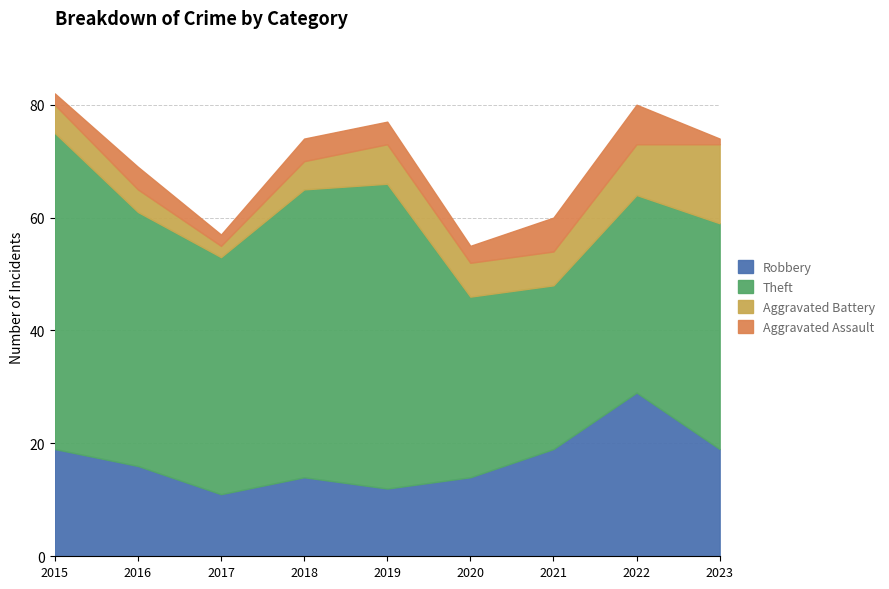

What is the difference between the maximum and minimum values in the Aggravated Assault series?

6